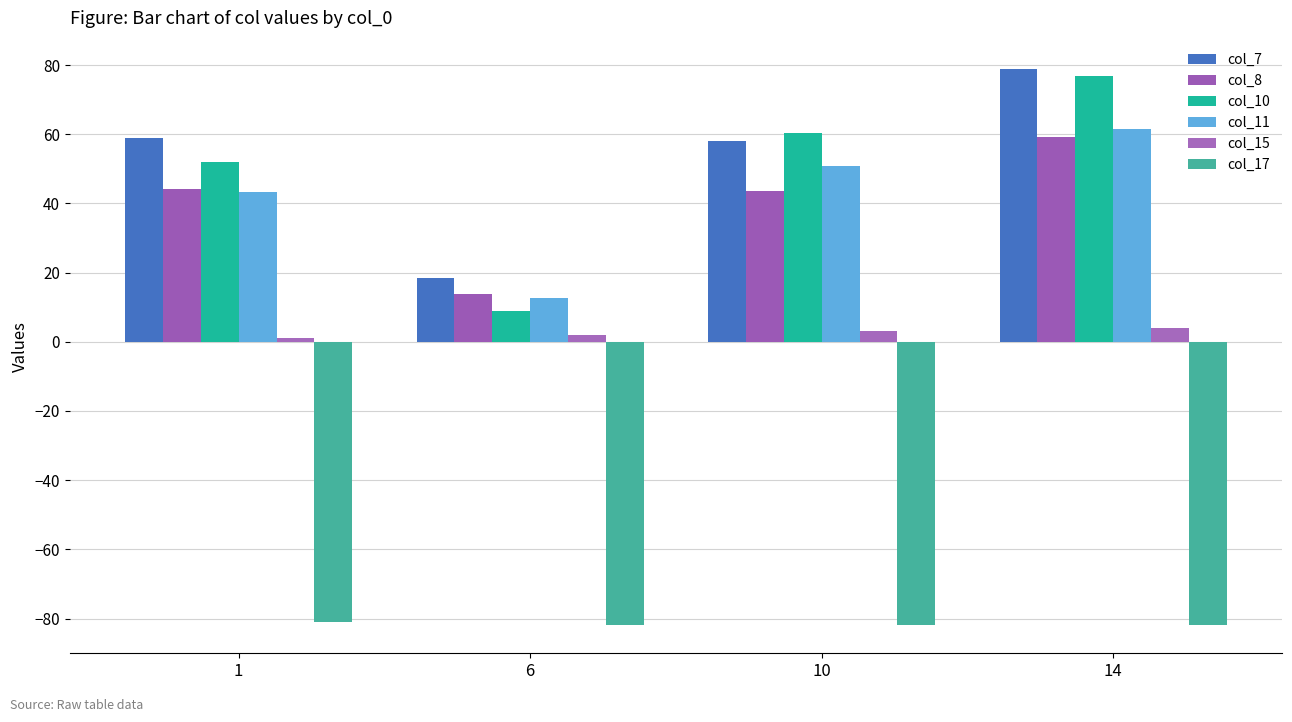

List the labels in order of col_17 value, largest first.

1, 6, 10, 14